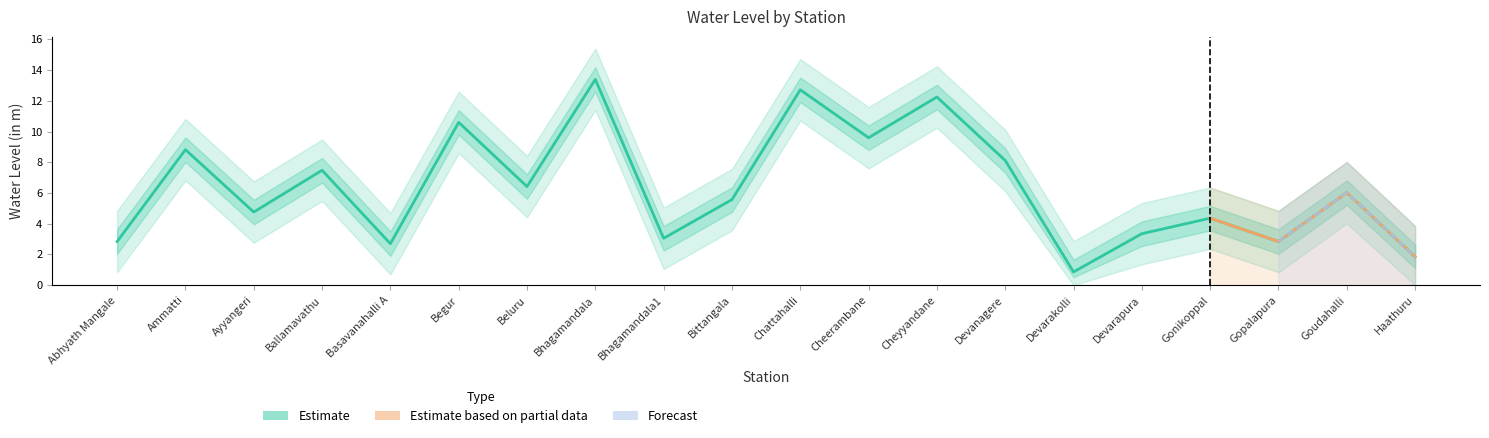

True or false: there are more than 1 points higher than both neighbors.

True